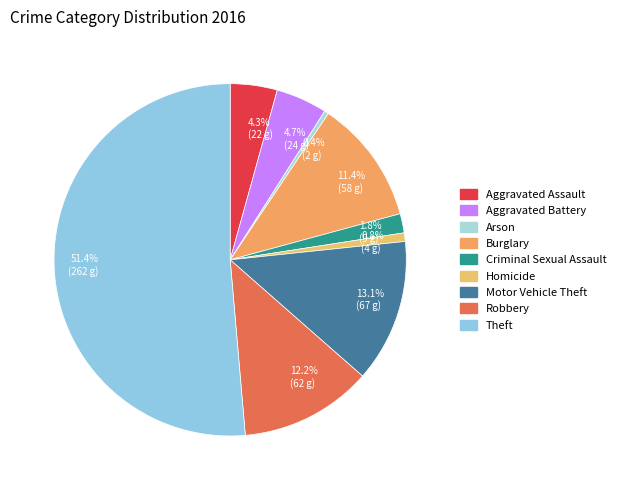

Is the sum of Burglary and Criminal Sexual Assault greater than half?

No